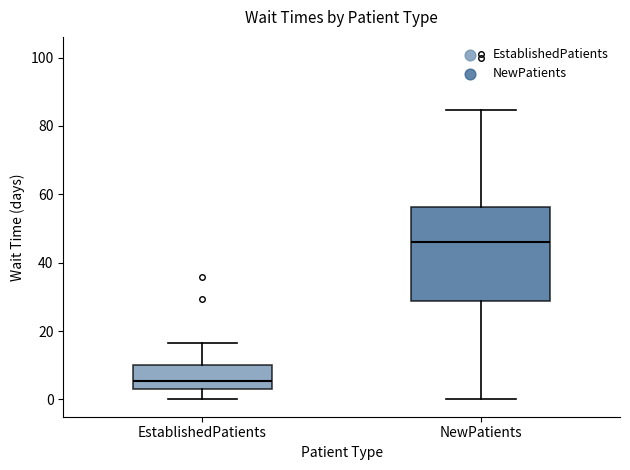

Comparing the boxes themselves (not the whiskers), which one is the tallest?

NewPatients